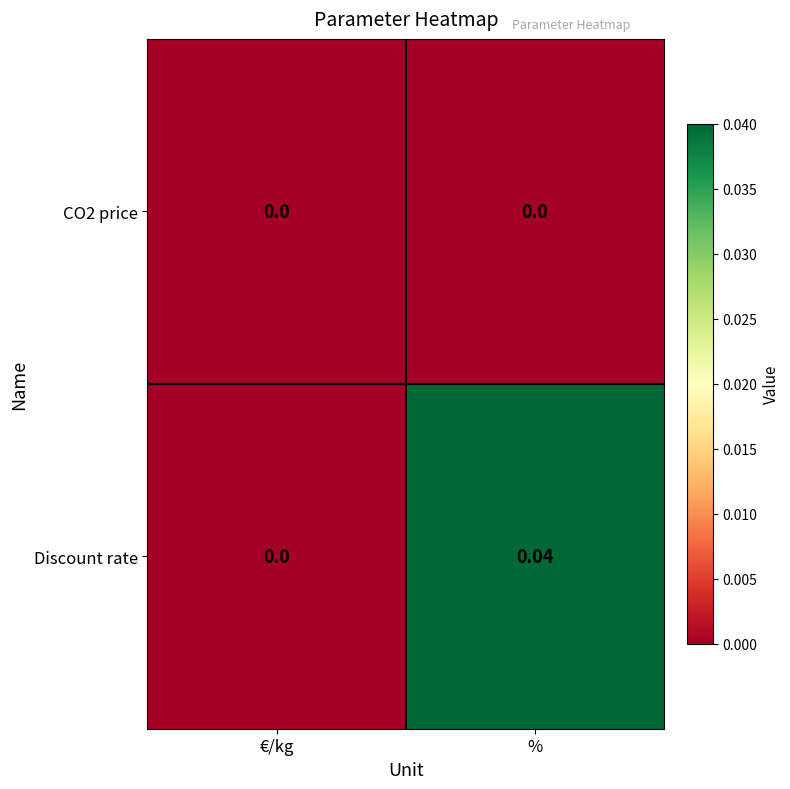

At which category is the sum across all series the highest?

%